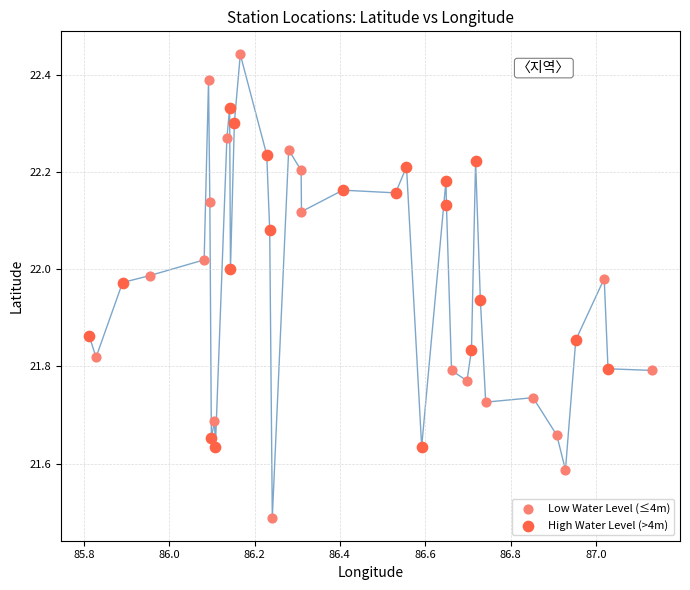

Which series has the largest Y range (max minus min)?

Low Water Level (≤4m)